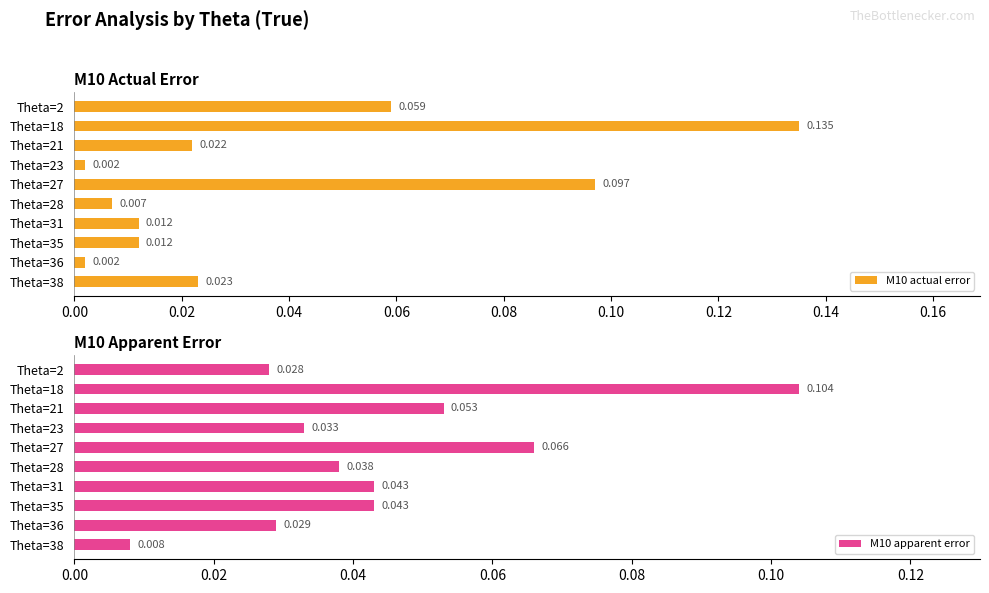

Count the number of data series in this chart.

2